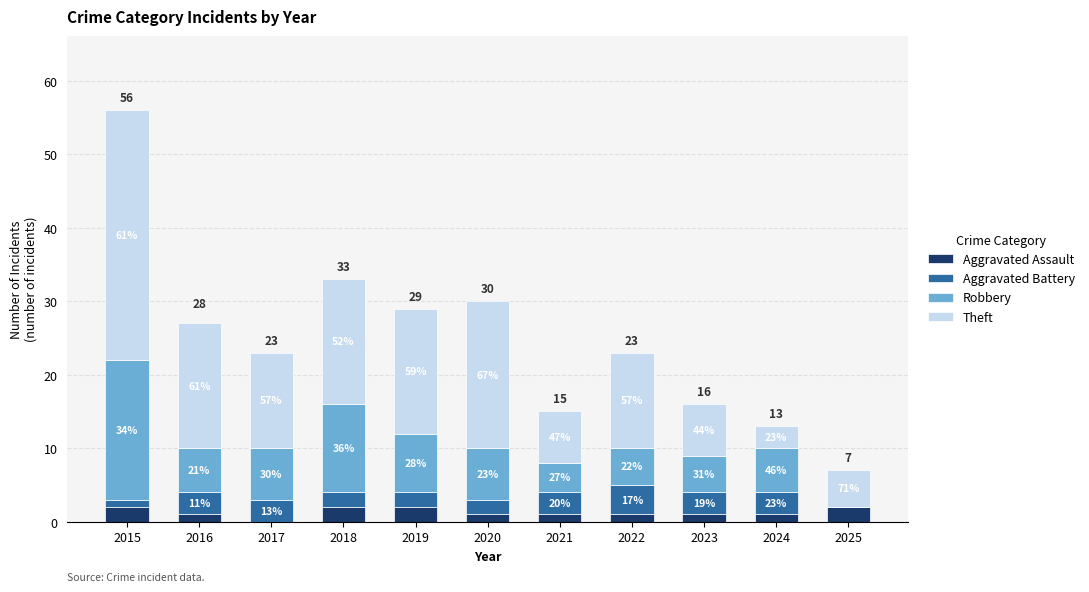

Are the bars horizontal?

No